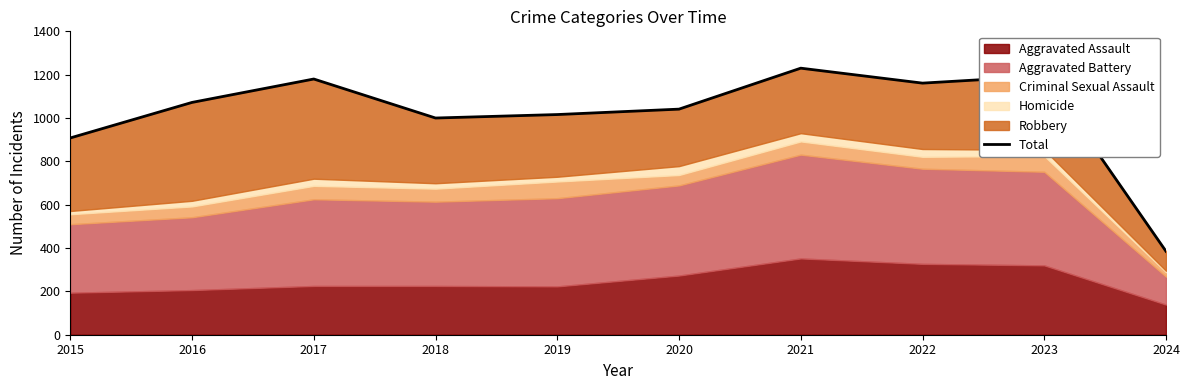

What is the ratio of the value at 2022 to the value at 2020?

1.1